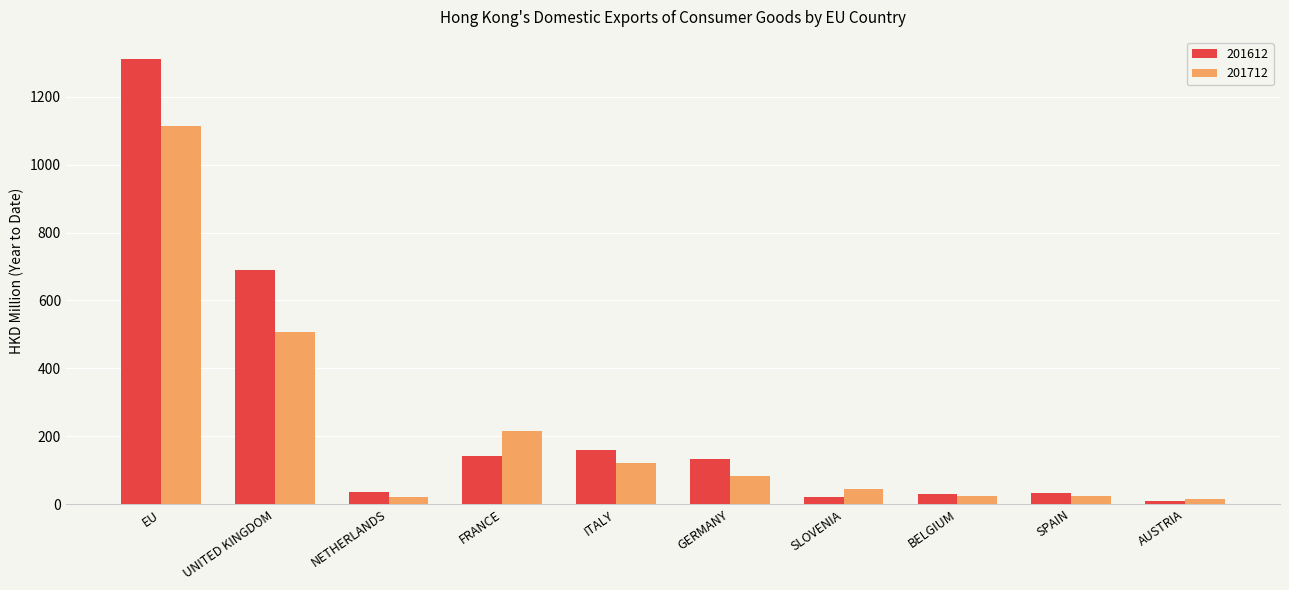

Where is 201712 nearest to the value 564?

UNITED KINGDOM